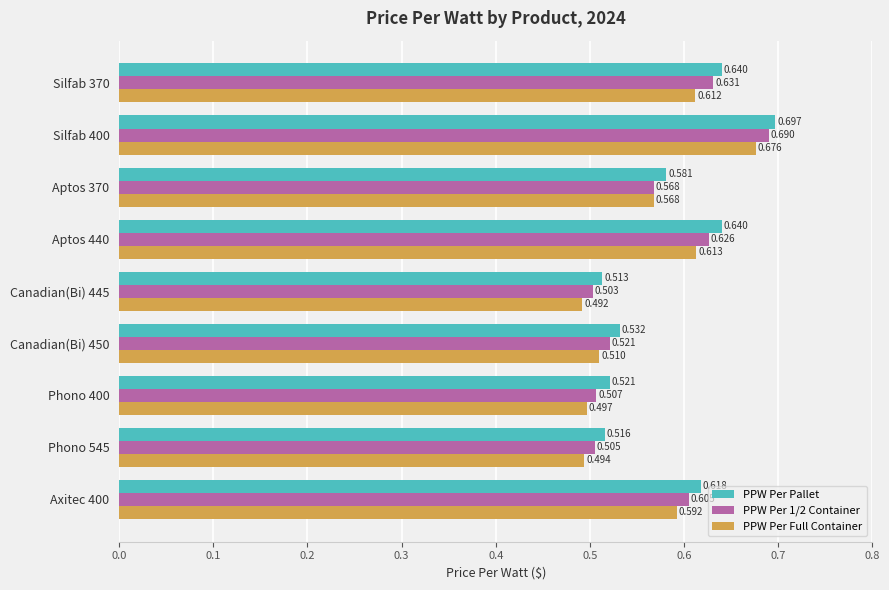

Which series changed the most between Canadian(Bi) 445 and Phono 400?

PPW Per Pallet